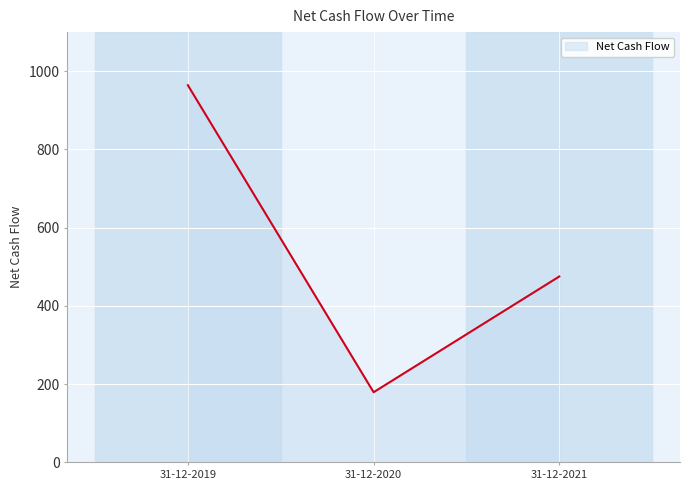

At which label does the data first exceed 475?

31-12-2019